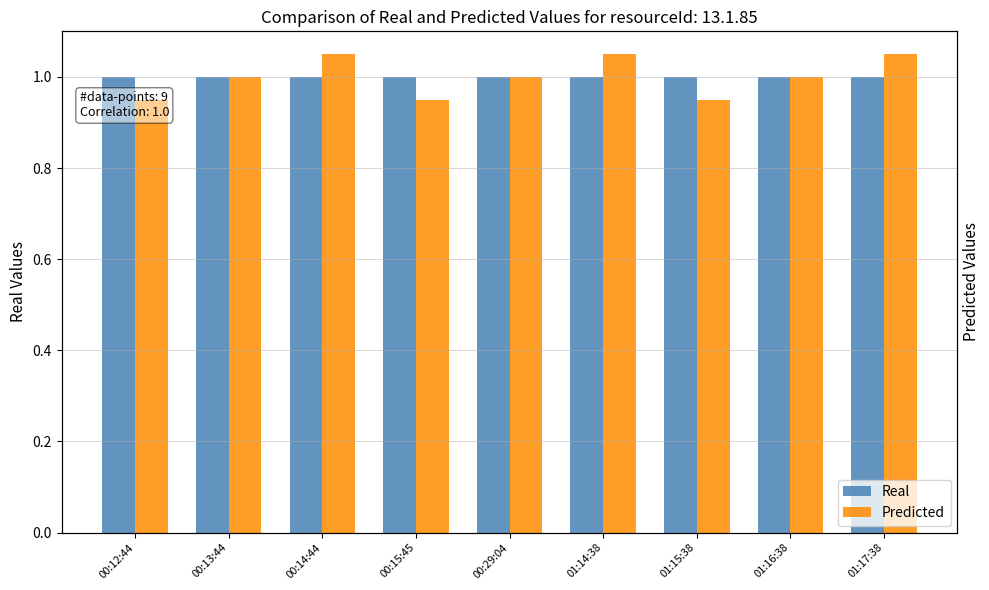

Which category has the highest value across all series?

00:14:44